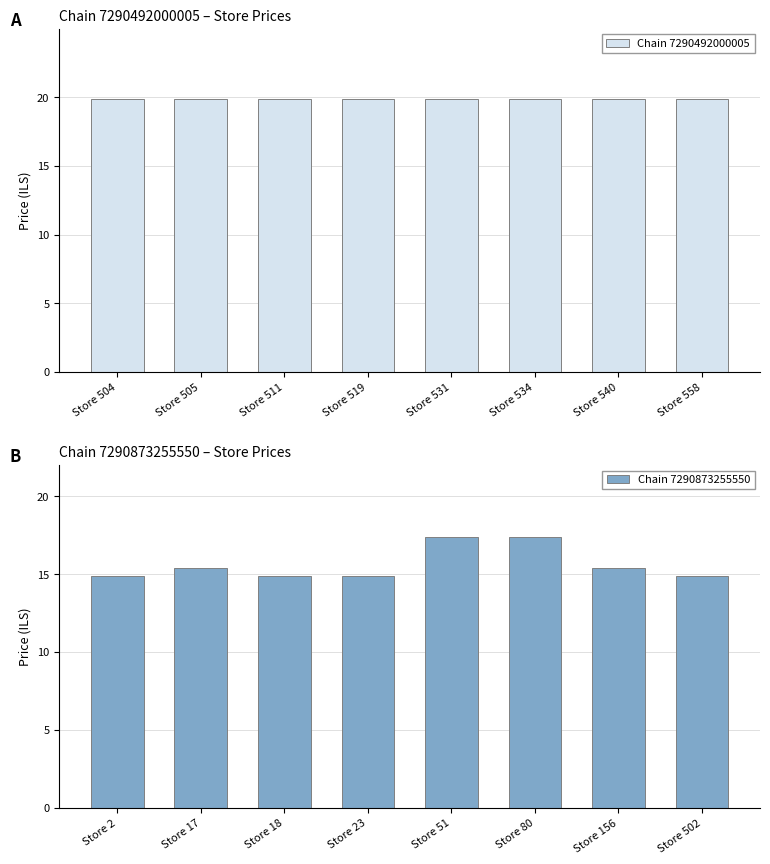

How many data points does each series have?

8